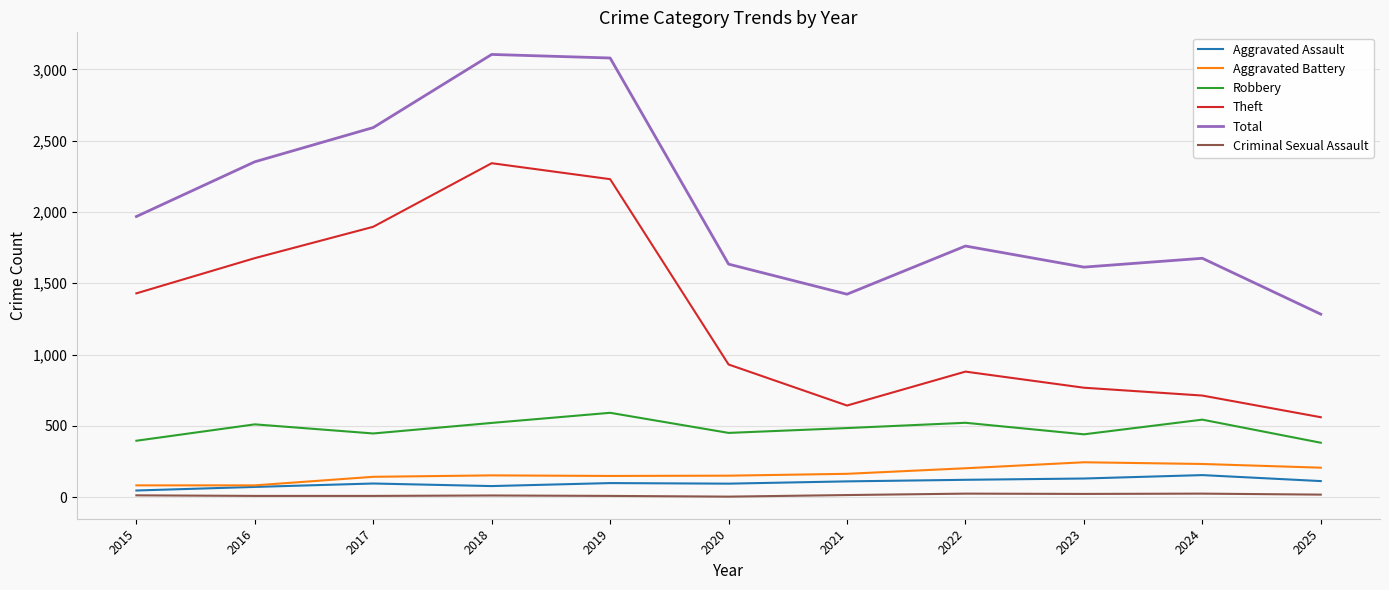

What is the approximate value of Total at 2023, to the nearest 100?

1600